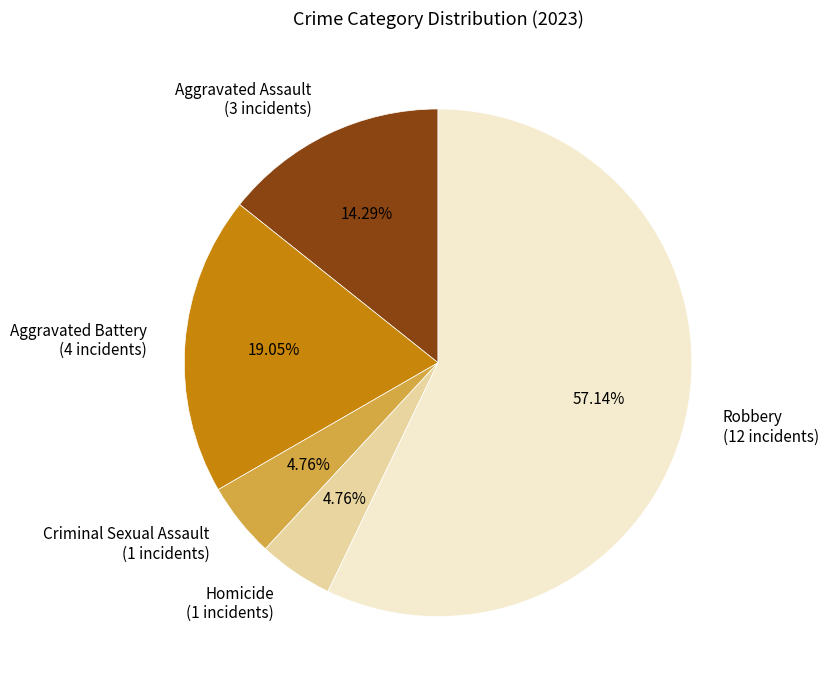

To the nearest percent, what percentage of the pie is Criminal Sexual Assault?

5%